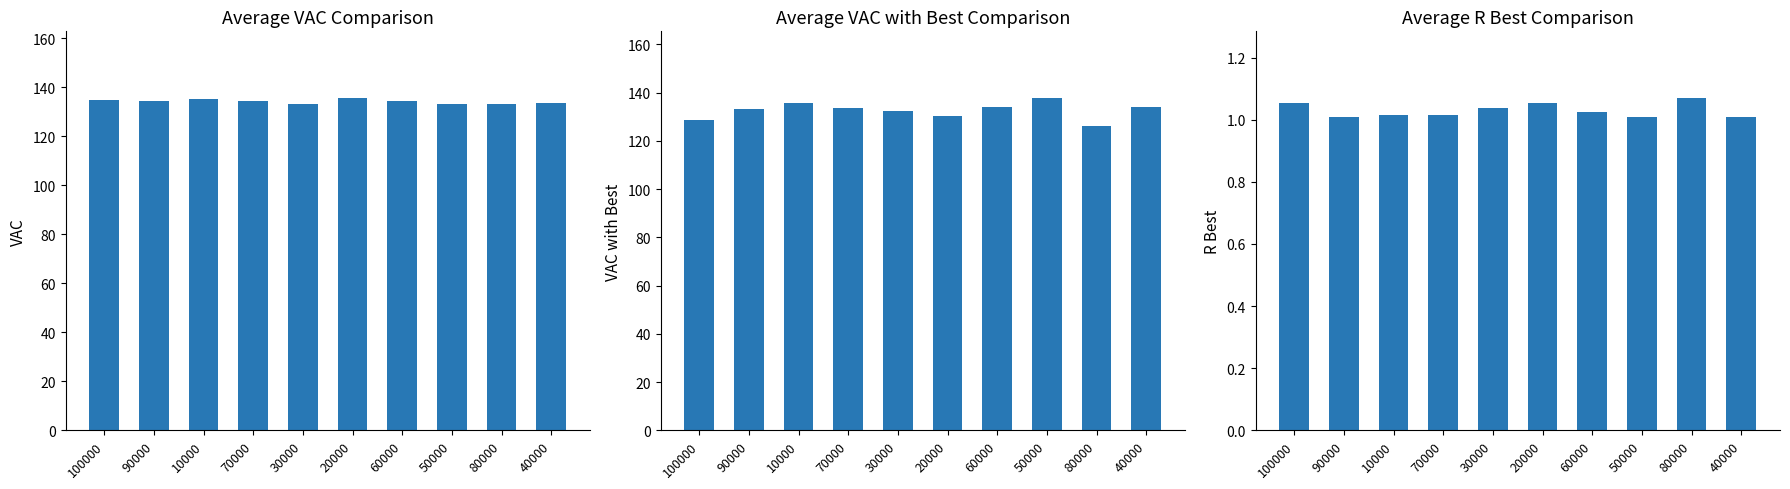

What is the minimum value shown in the chart?

1.0